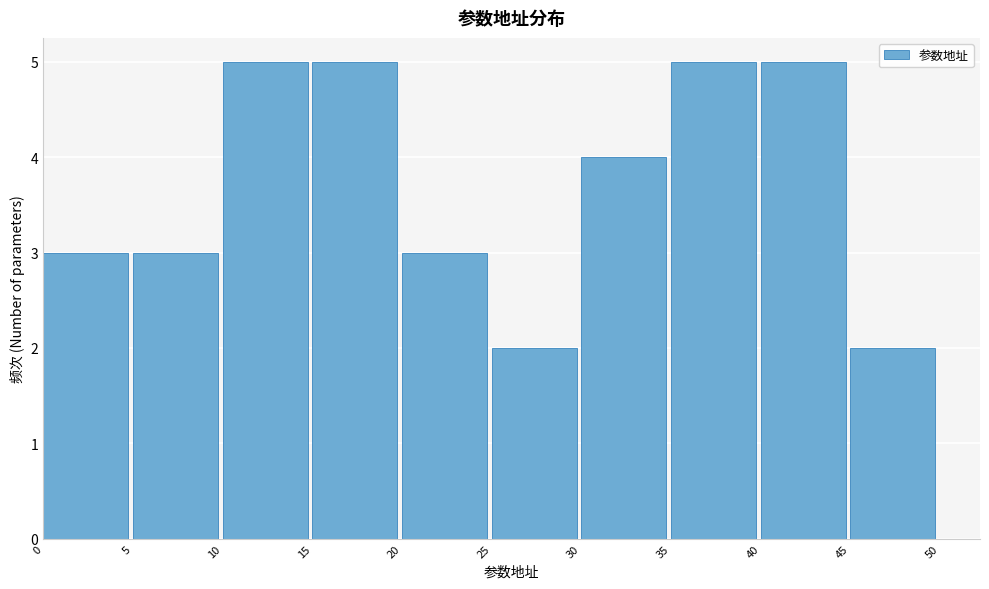

Reading left to right, list every bar in this chart as the range it spans on the x-axis followed by its height. The values are not printed on the chart, so give them approximately, as read against the axis.

0 to 5: 3
5 to 10: 3
10 to 15: 5
15 to 20: 5
20 to 25: 3
25 to 30: 2
30 to 35: 4
35 to 40: 5
40 to 45: 5
45 to 50: 2